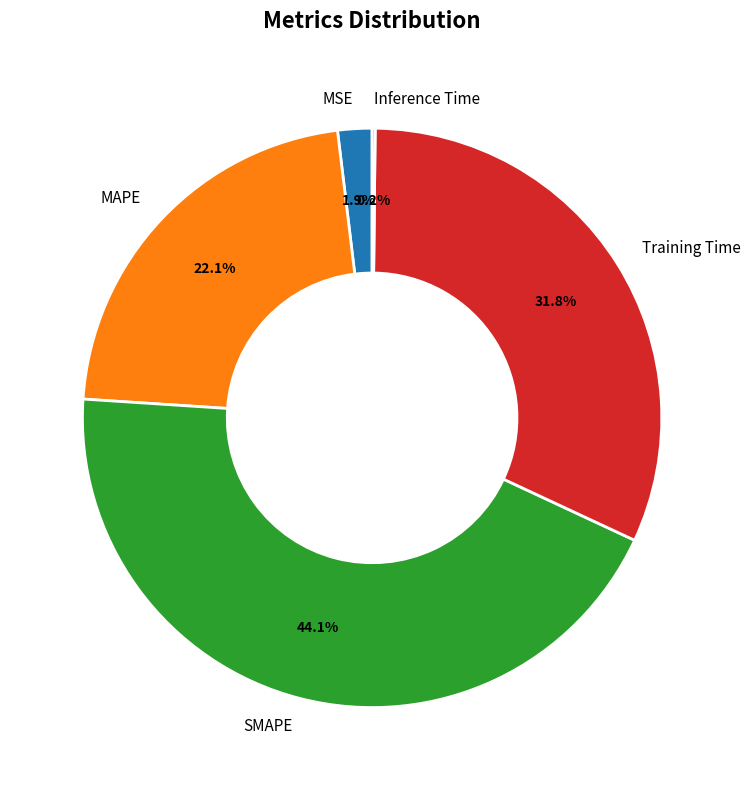

Is there a majority slice in this chart?

No